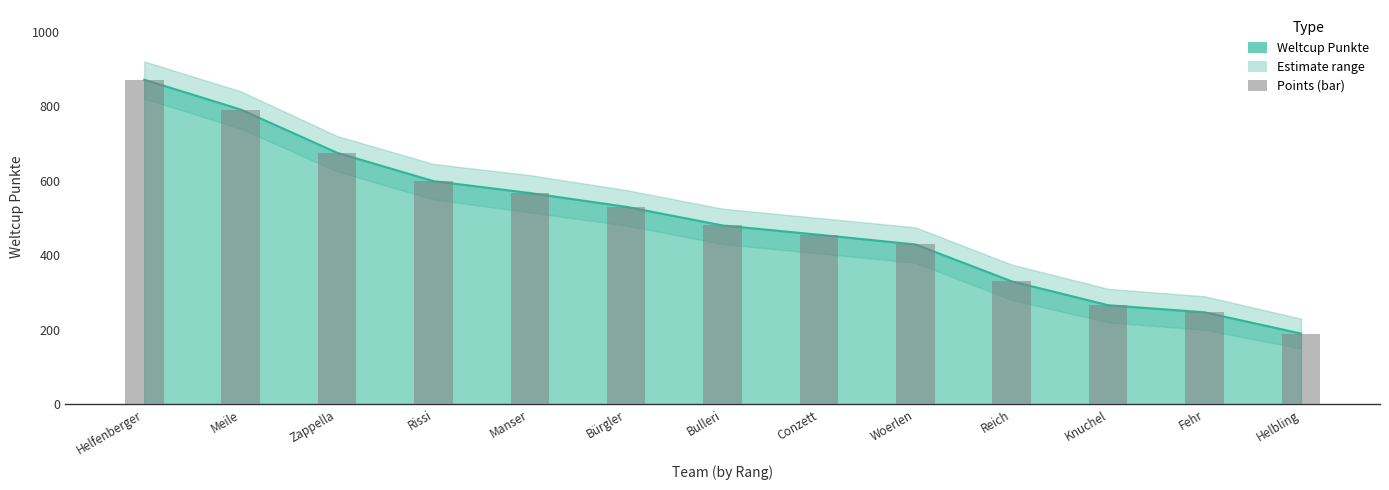

Reading right to left, transcribe all the data shown in this chart.

Helbling=190	Fehr=247	Knuchel=266	Reich=330	Woerlen=429	Conzett=455	Bulleri=480	Bürgler=530	Manser=567	Rissi=599	Zappella=675	Meile=791	Helfenberger=871